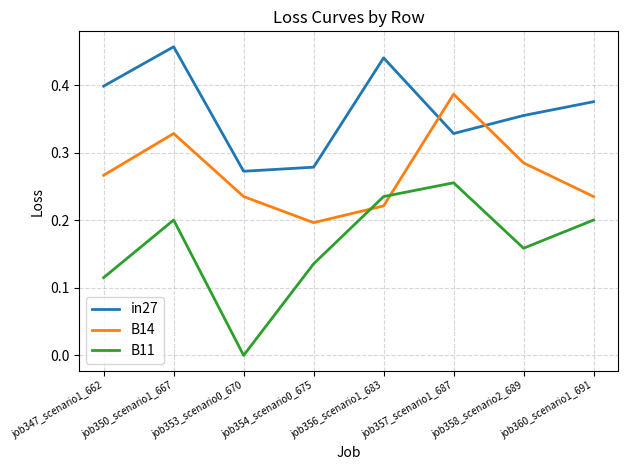

What is the total value across all series at job354_scenario0_675?

0.6